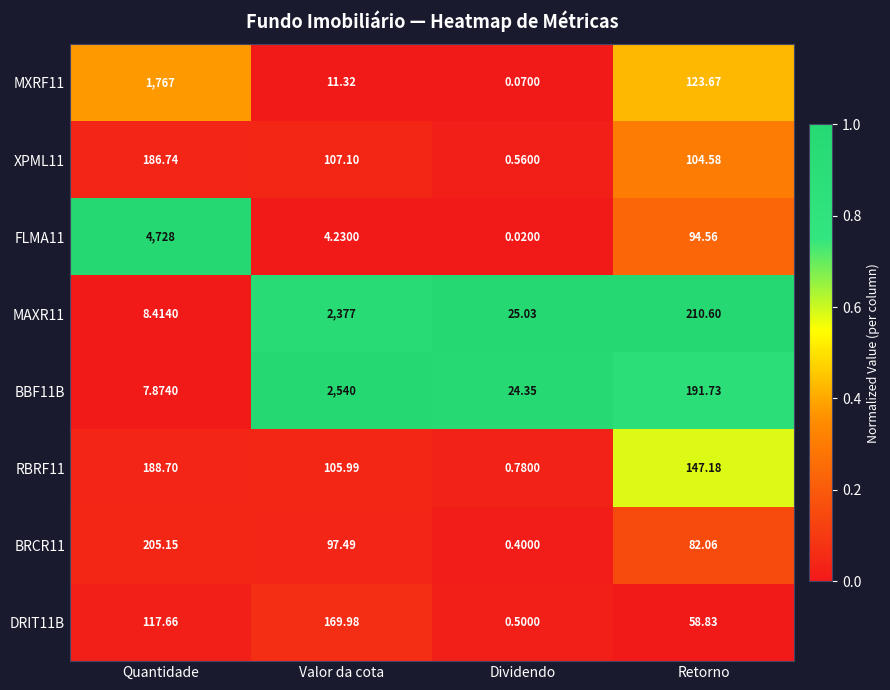

Which label corresponds to the smallest value in the chart?

Dividendo